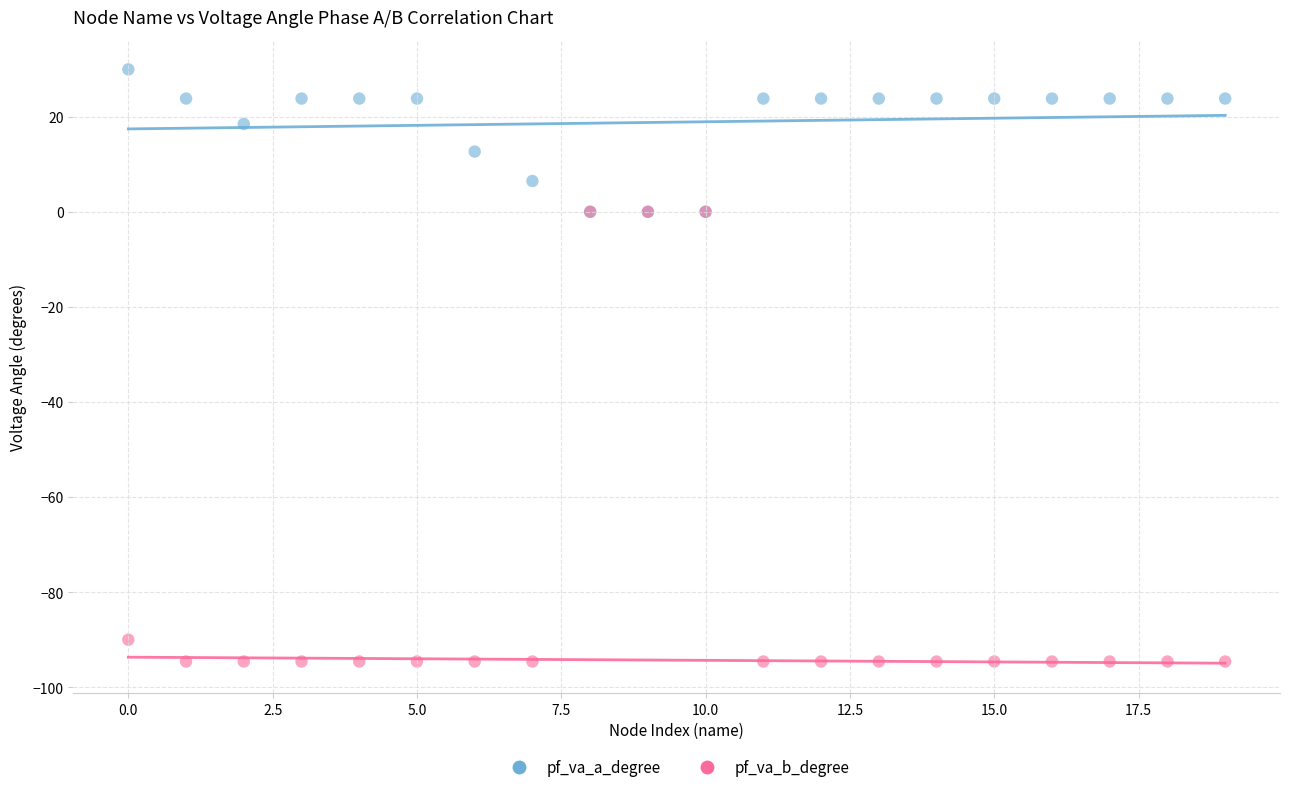

In the pf_va_b_degree series, what Y value is closest to -47?

-90.0